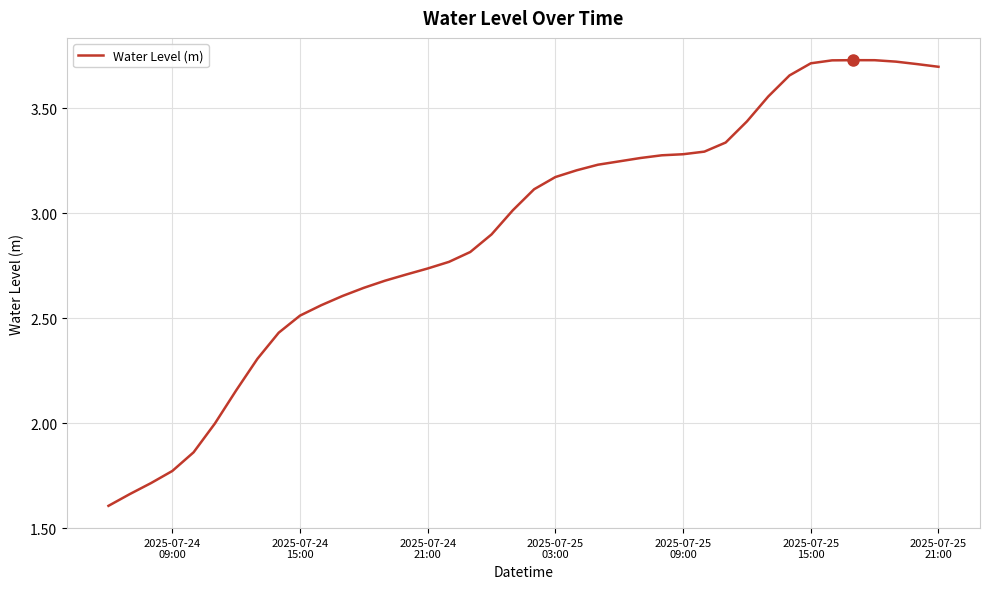

What is the minimum value shown in the chart?

1.6